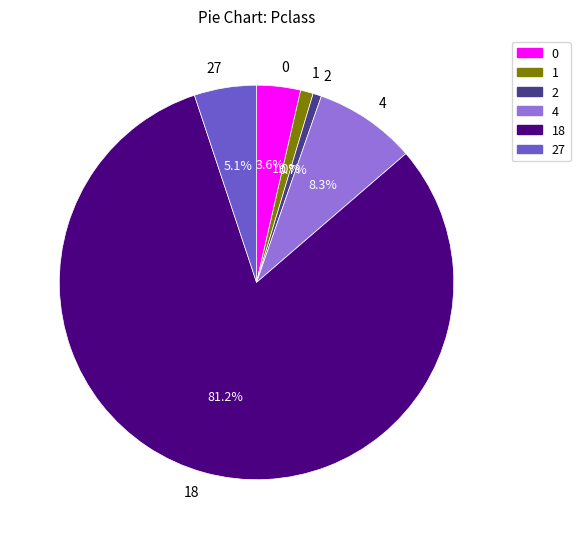

Do 0 and 27 together represent more than half of the pie?

No